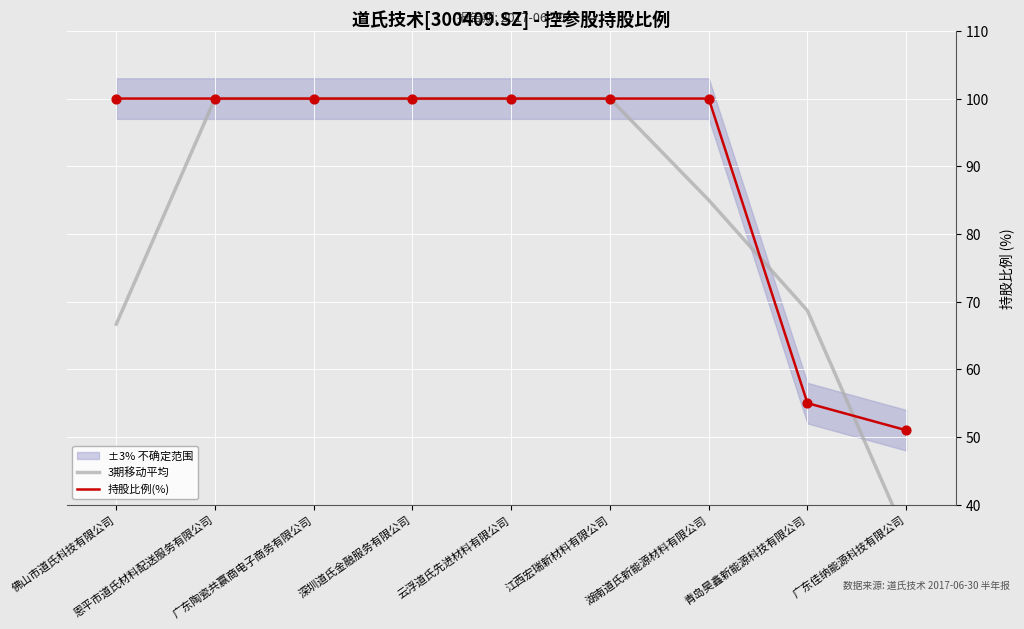

Which series reaches the maximum Y coordinate?

持股比例(%)